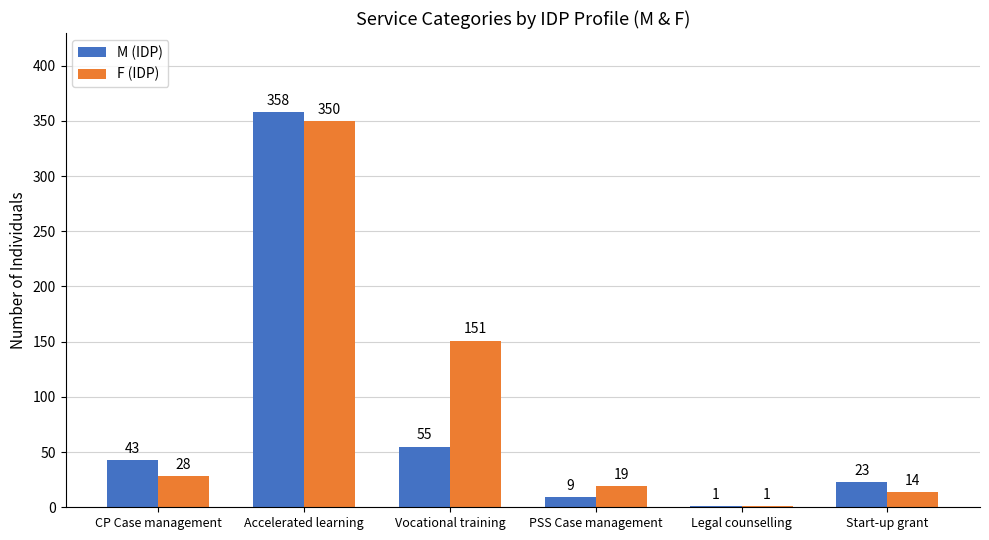

At which category is the sum across all series the highest?

Accelerated learning